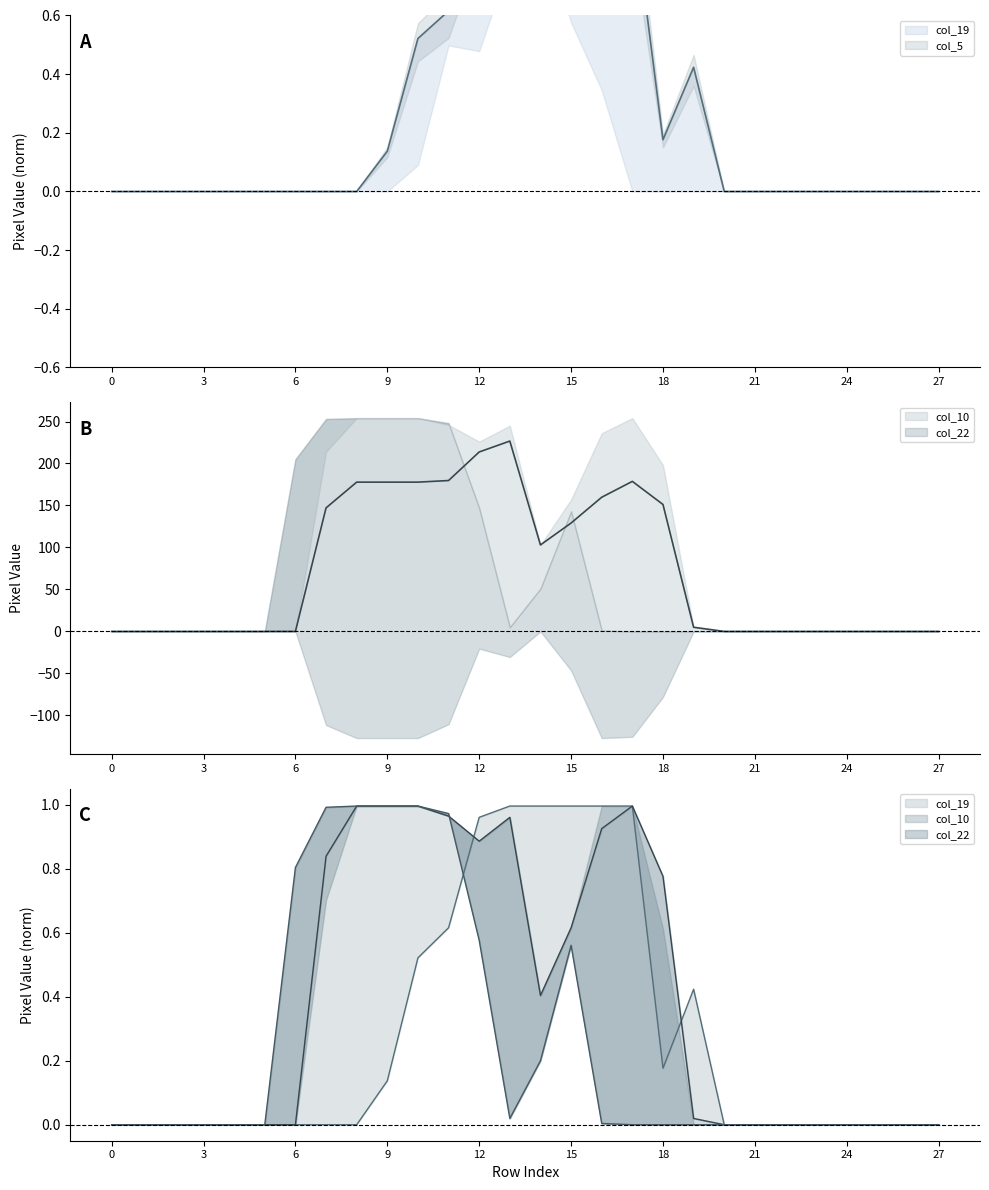

True or false: col_22 and col_19 intersect in this chart.

True